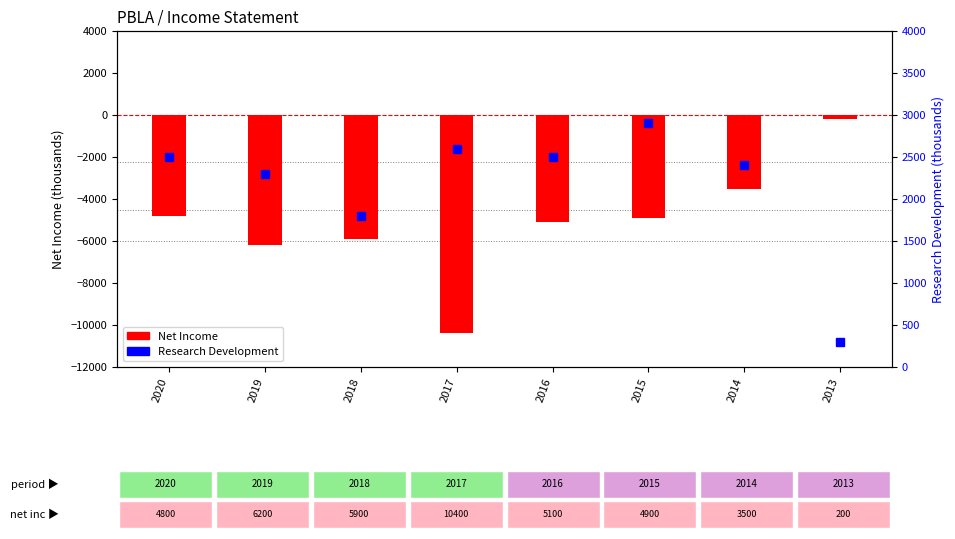

What is the value of the Net Income bar at the 5th from the left?

-5100